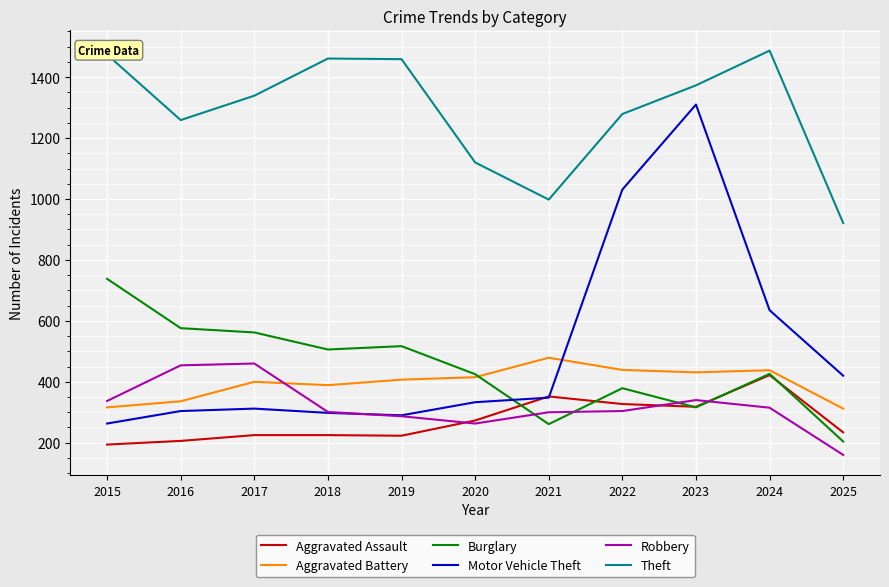

Which series changed the most between 2016 and 2024?

Motor Vehicle Theft